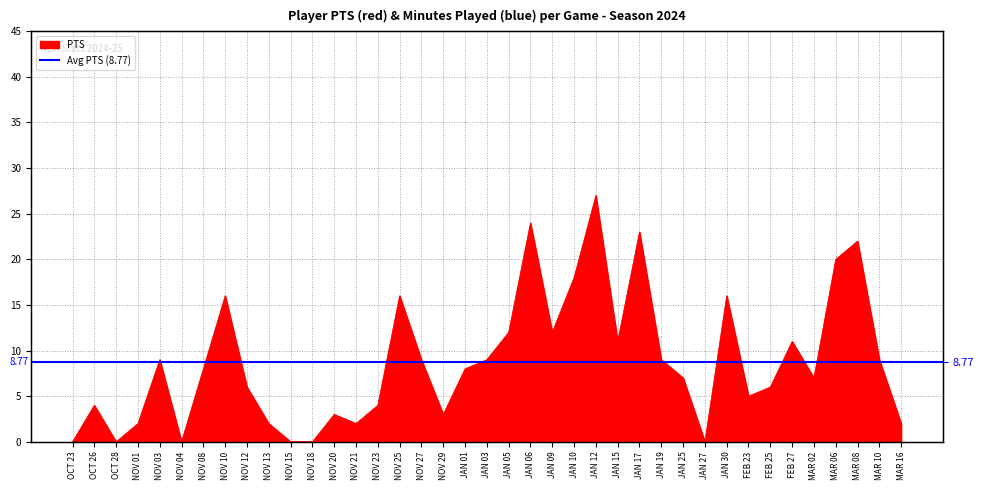

True or false: the data shows 18 at JAN 10.

True